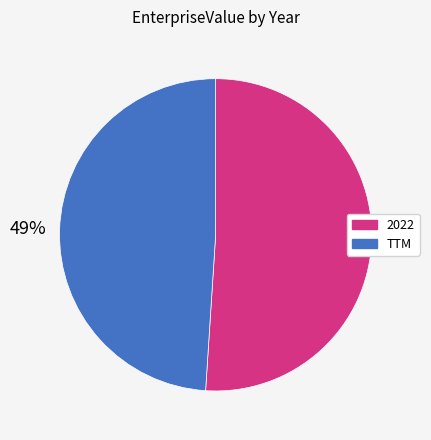

To the nearest percent, what is the difference between the largest and smallest slice percentages?

2%